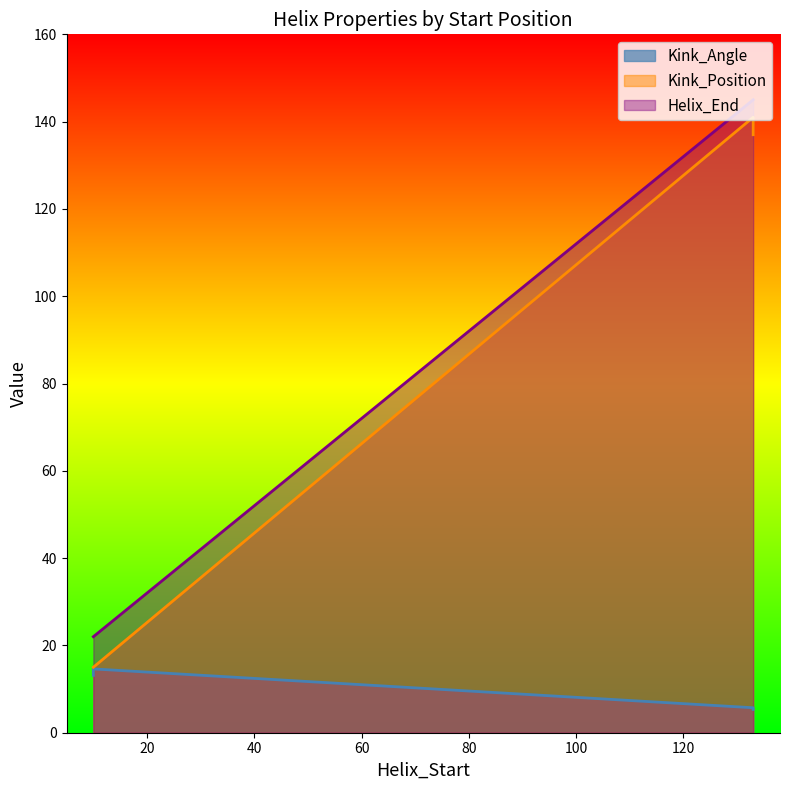

What is the minimum value shown in the chart?

5.3